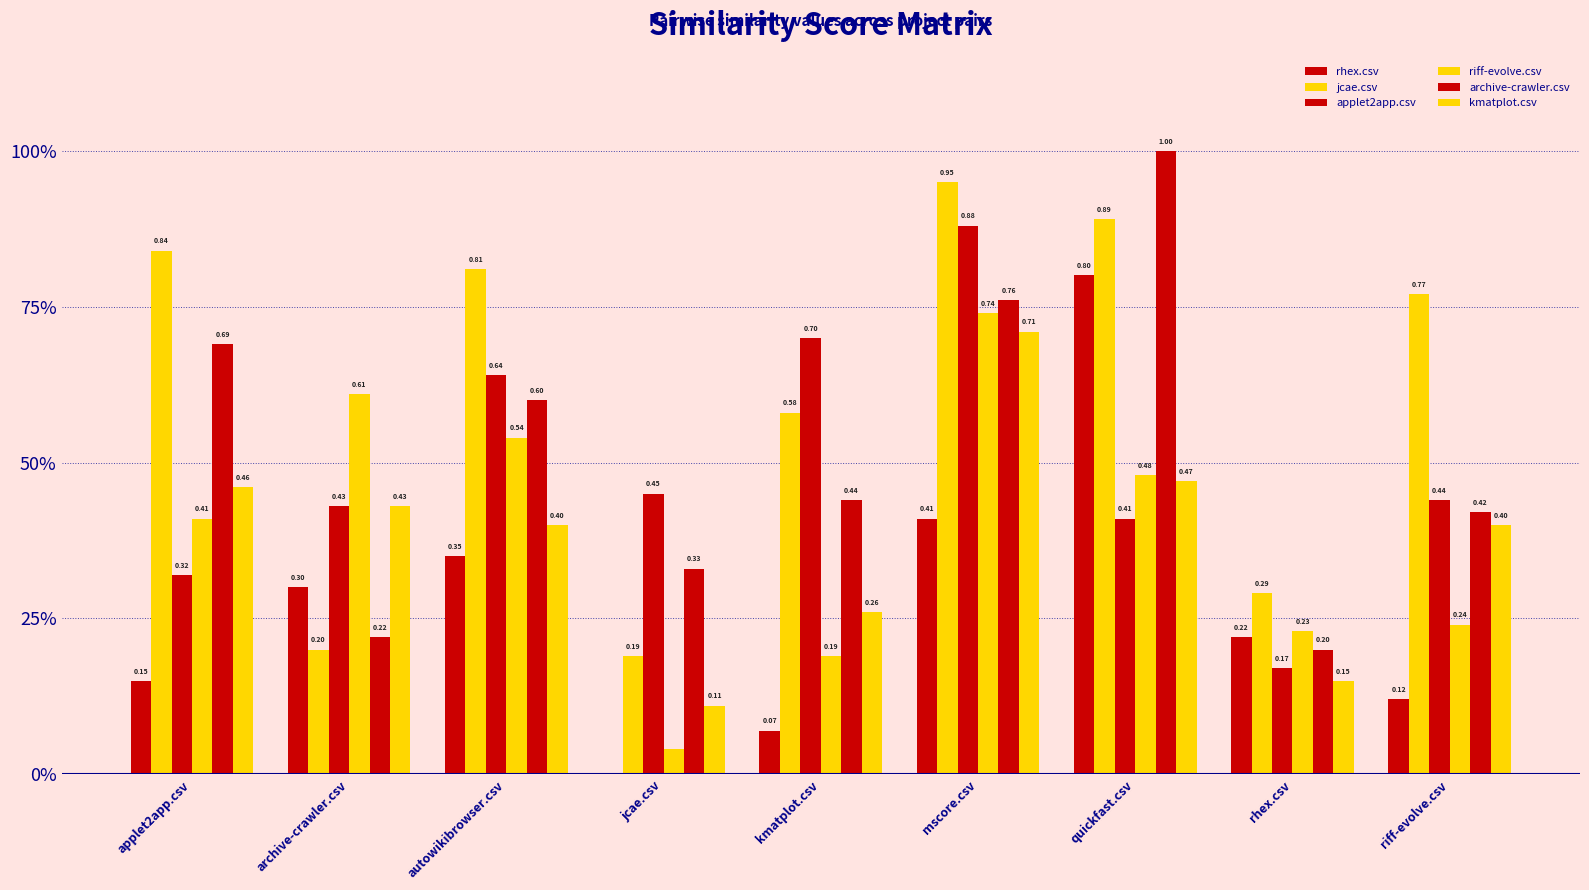

Does the chart contain stacked bars?

No